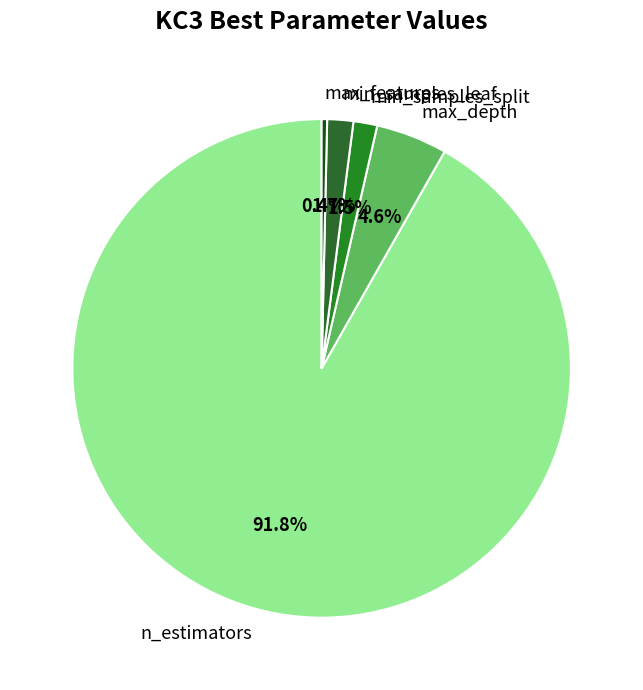

How much of the chart is everything except min_samples_split?

98.5%